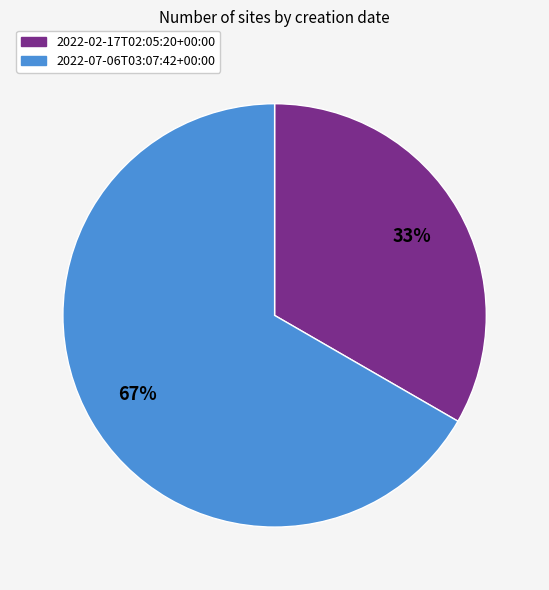

To the nearest percent, what portion does 2022-07-06T03:07:42+00:00 represent?

67%